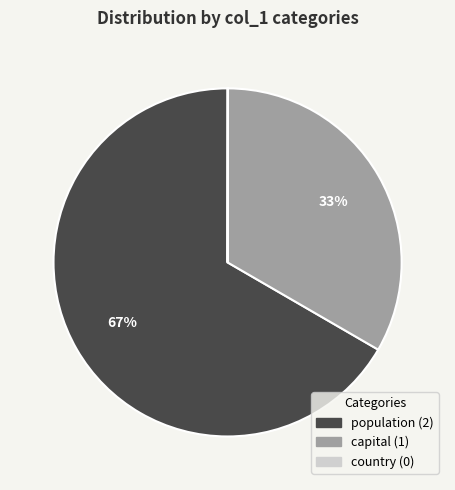

To the nearest percent, what is the difference between the largest and smallest slice percentages?

67%